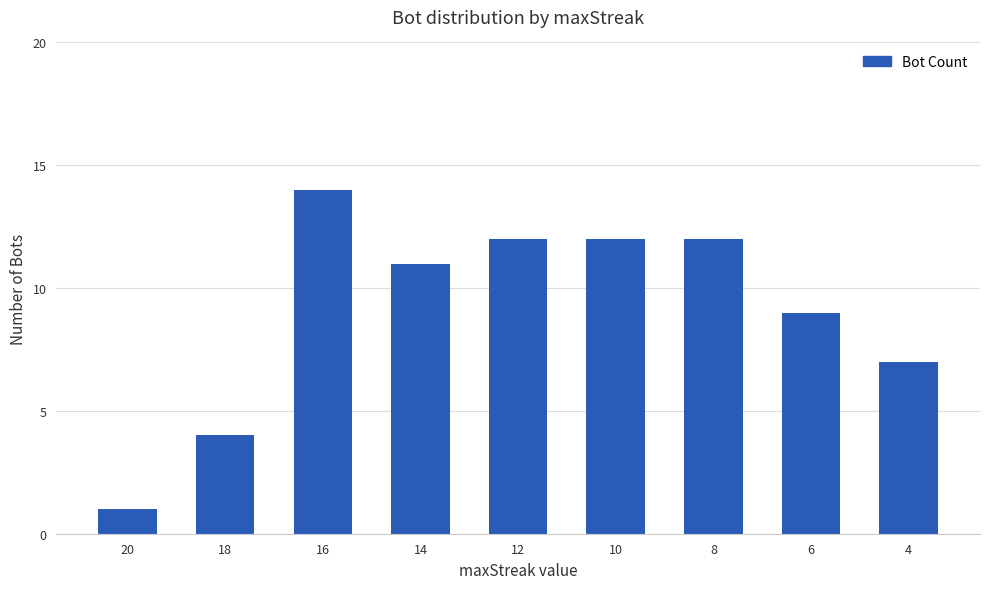

Reading left to right, extract all data points from this chart.

1	4	14	11	12	12	12	9	7